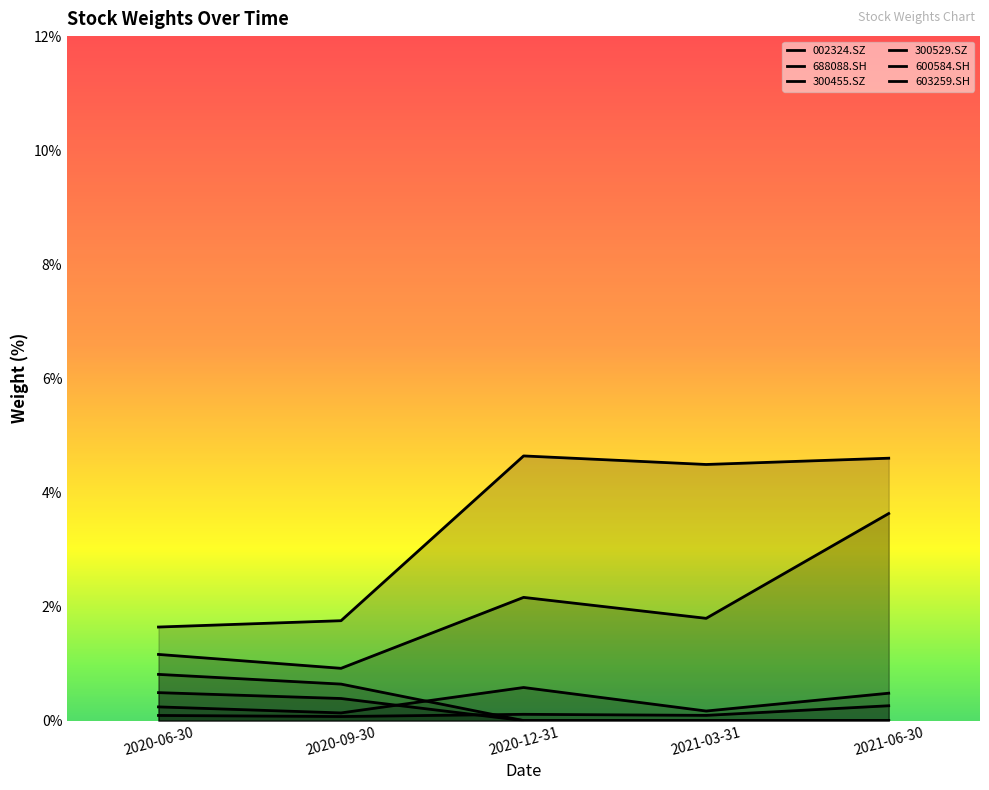

True or false: 603259.SH has more than 0 points higher than both neighbors.

True